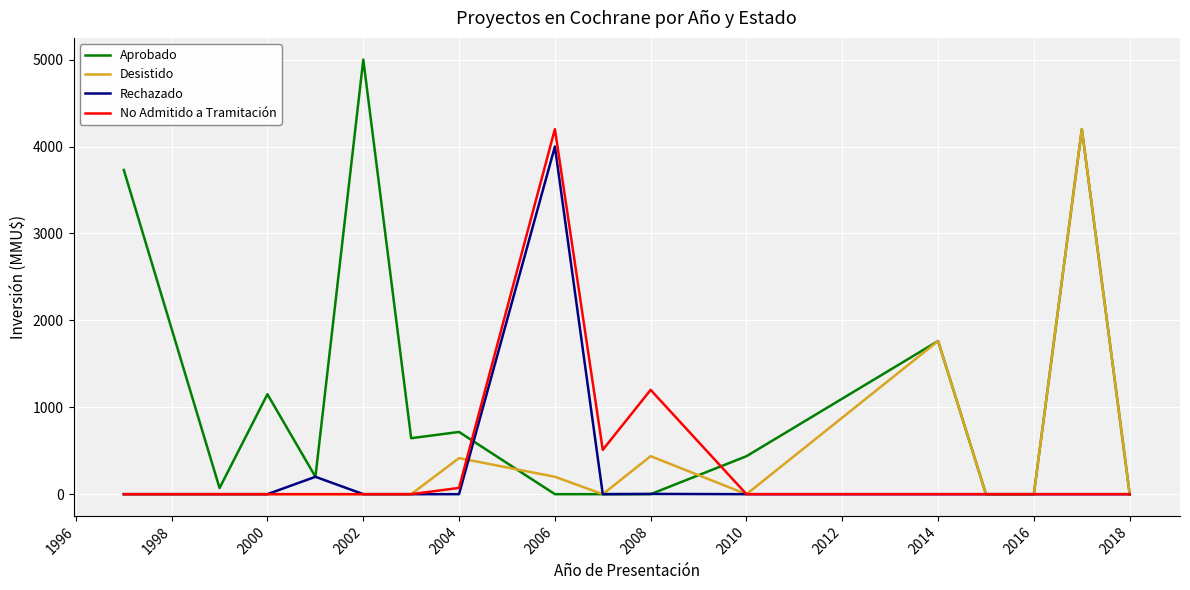

How many lines are shown in the chart?

4